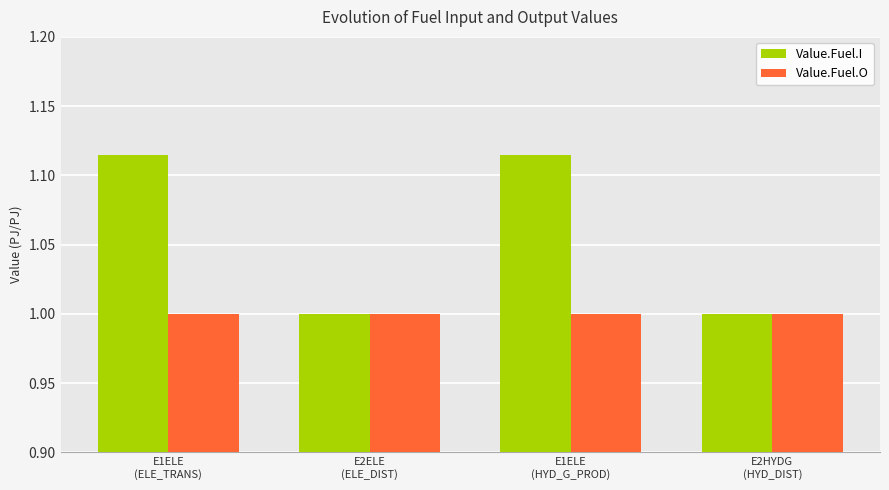

What is the minimum value shown in the chart?

1.0